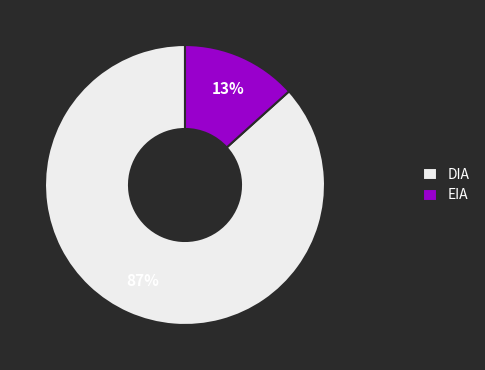

Is there any slice that represents more than half of the pie?

Yes